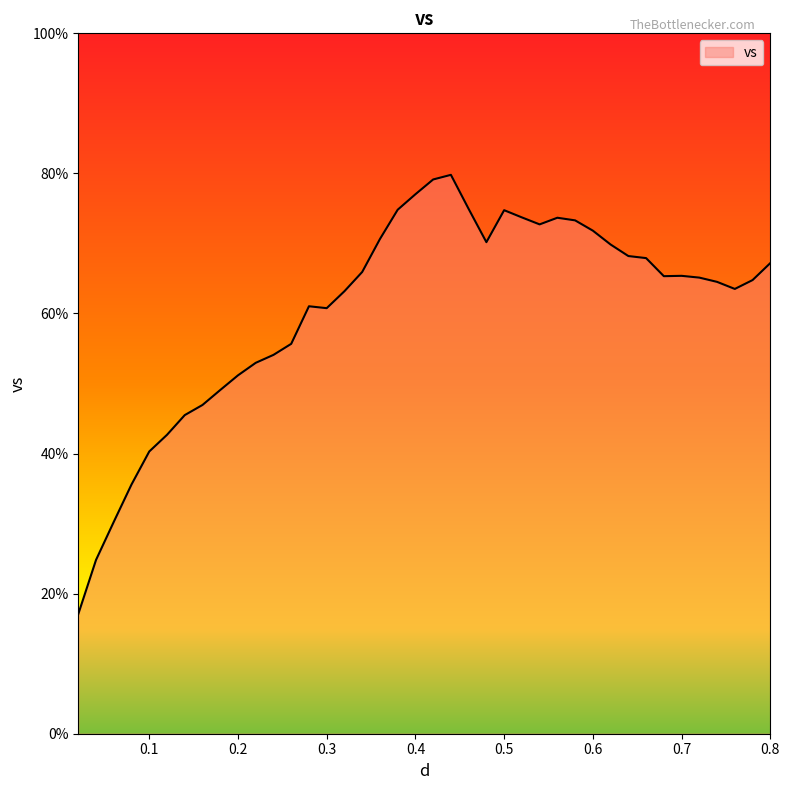

What is the maximum value shown in the chart?

79.8